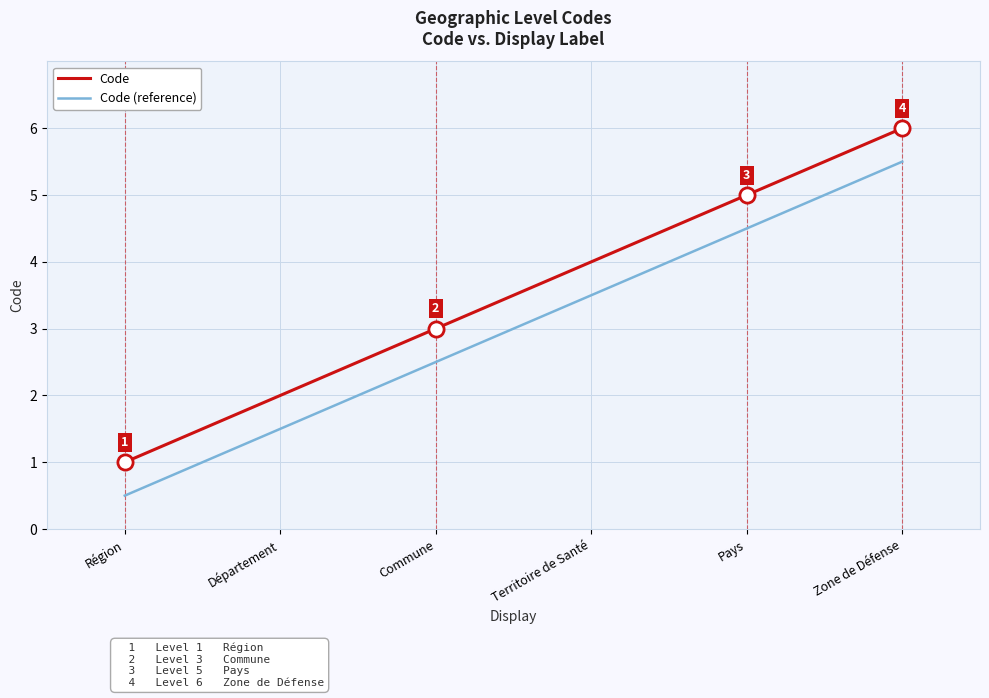

At which category is the sum across all series the highest?

Zone de Défense